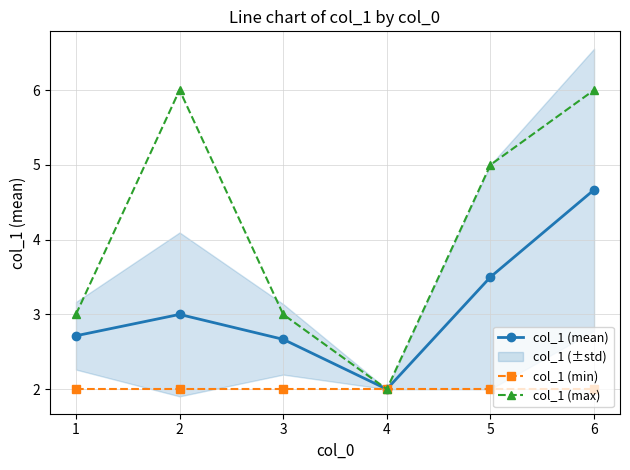

How many interior local valleys does the col_1 (max) series have?

1